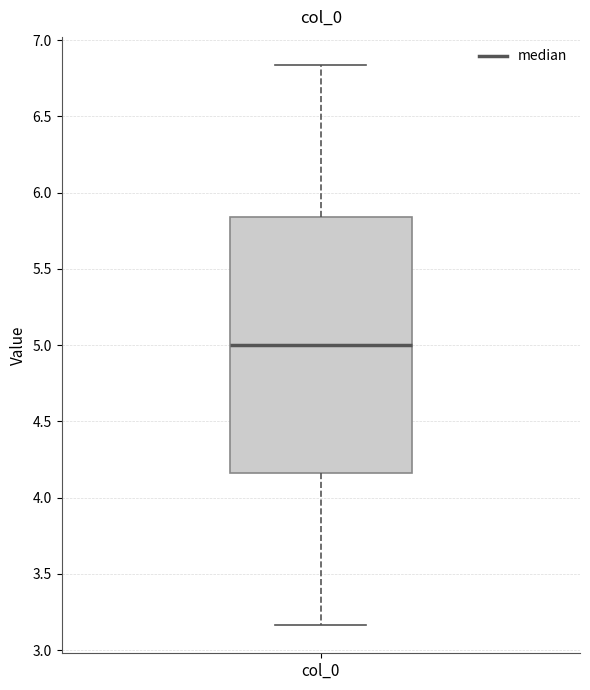

Transcribe this box plot: give where the median line is, the range the box spans, and where the two whiskers end, as read against the y-axis. The values are not printed on the chart, so give them approximately, as read against the axis.

median 5.00, box 4.15 to 5.85, whiskers 3.15 to 6.85